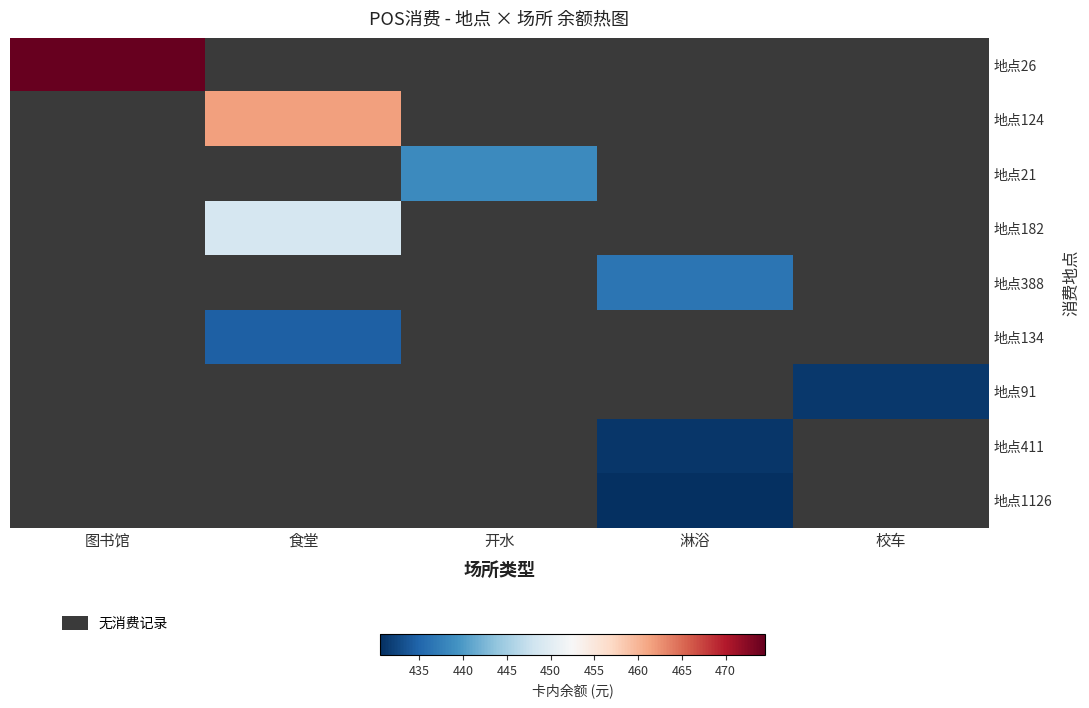

At which category does the chart reach its minimum across all series?

淋浴